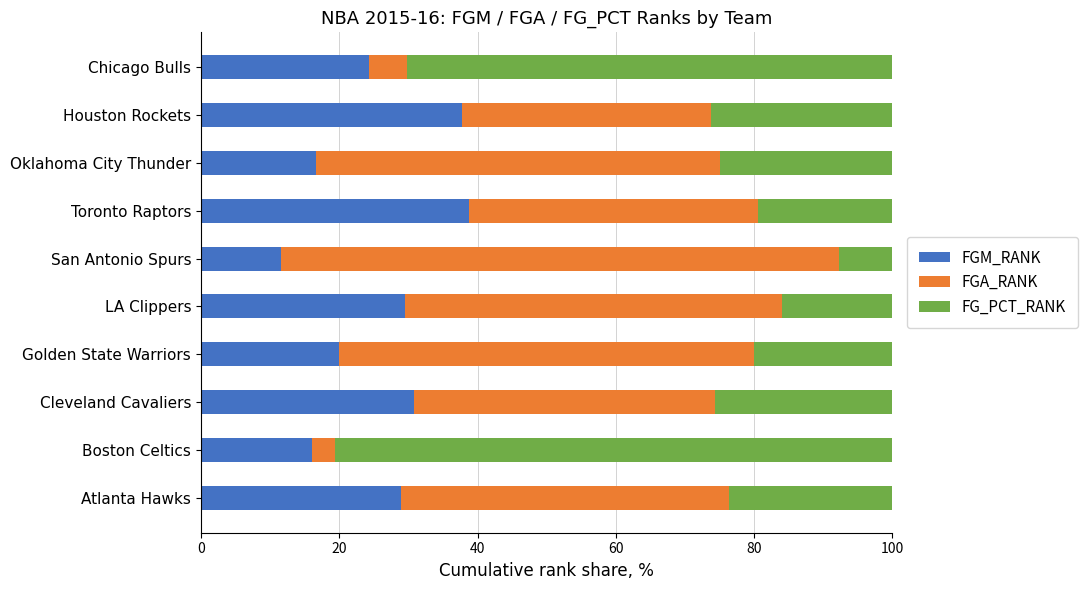

Read the FGM_RANK value at Atlanta Hawks.

28.9